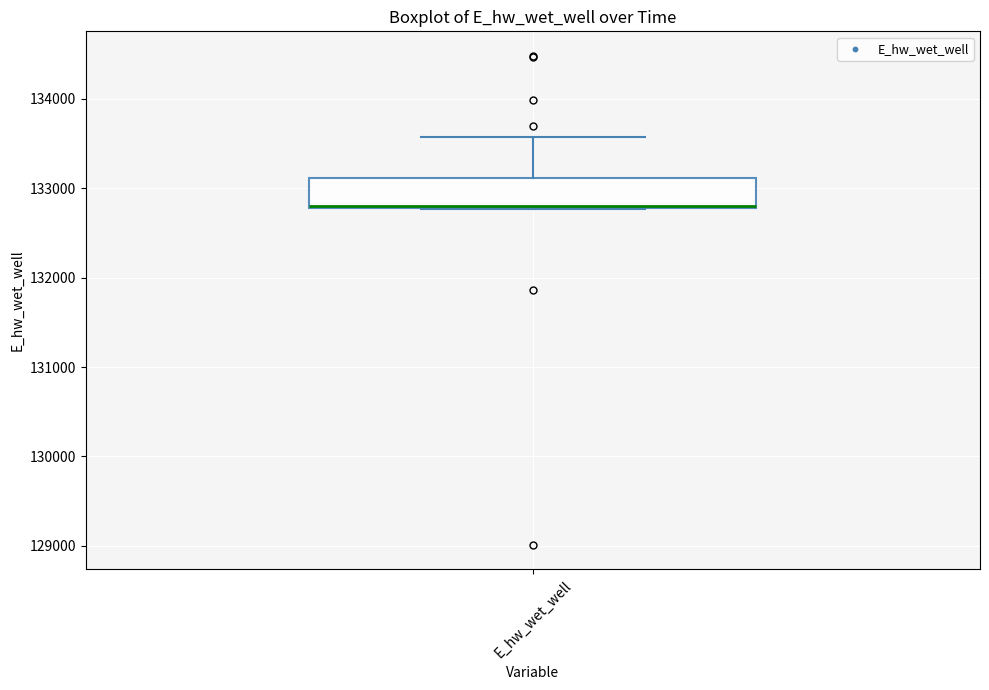

Where is the lower edge of the box for E_hw_wet_well on the y-axis? The values are not printed on the chart, so give them approximately, as read against the axis.

132800